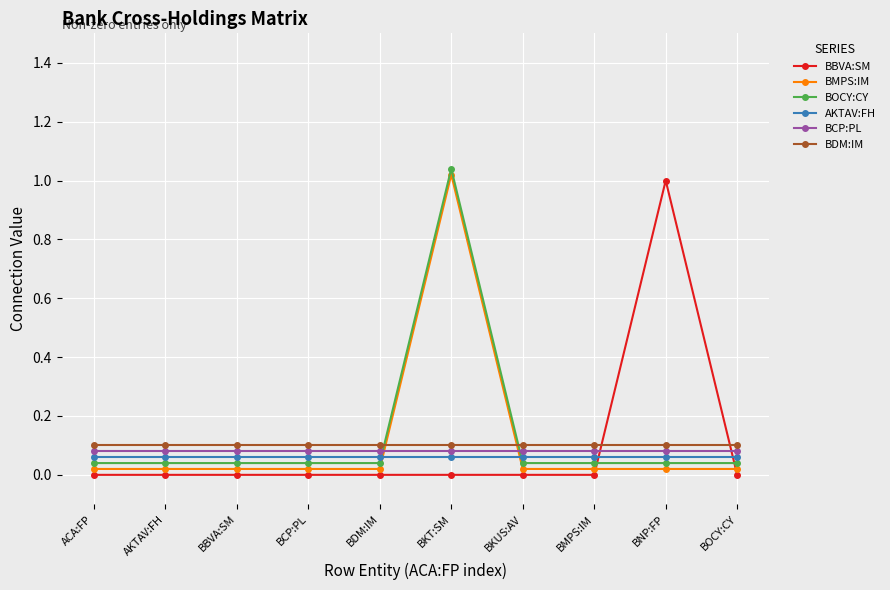

Which series has the widest spread of values?

BBVA:SM